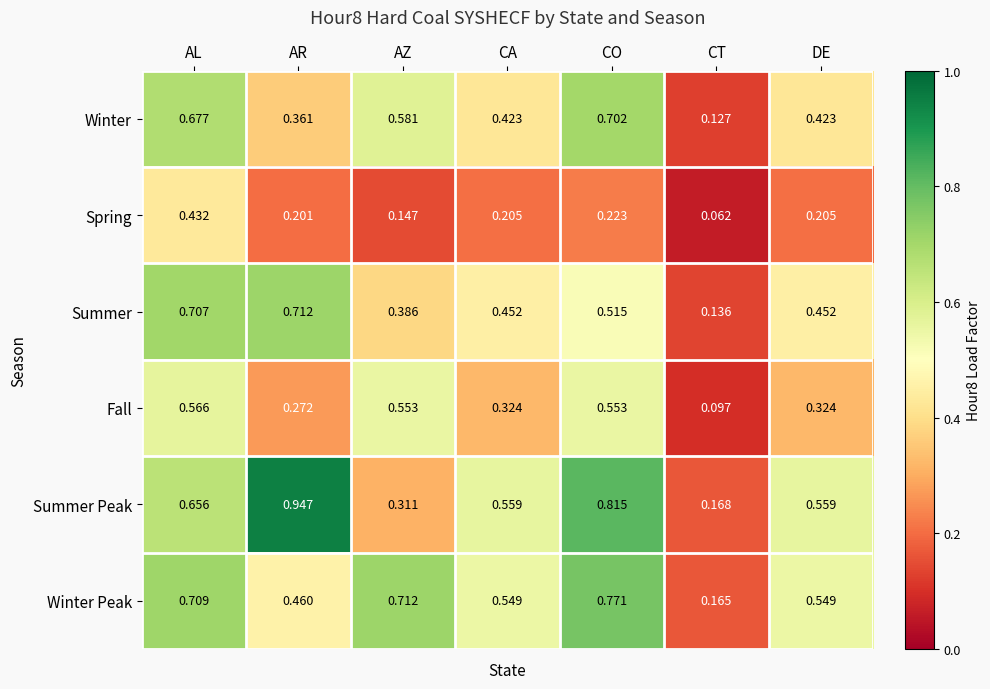

Where is Winter nearest to the value 0?

CT